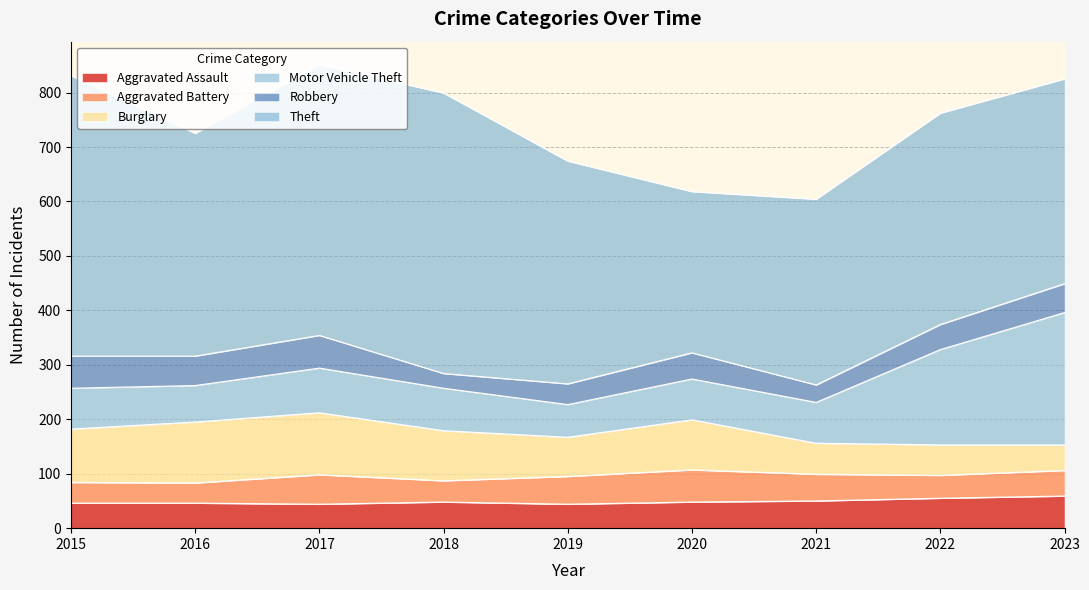

Rank the series by their maximum value, from highest to lowest.

Theft, Motor Vehicle Theft, Burglary, Robbery, Aggravated Assault, Aggravated Battery